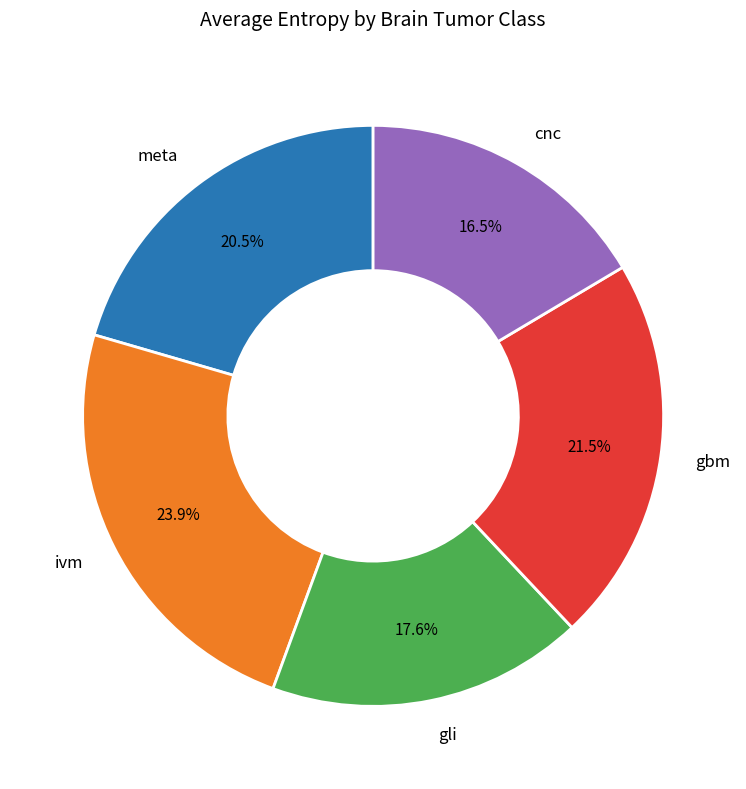

Which category has the smallest portion of the pie?

cnc